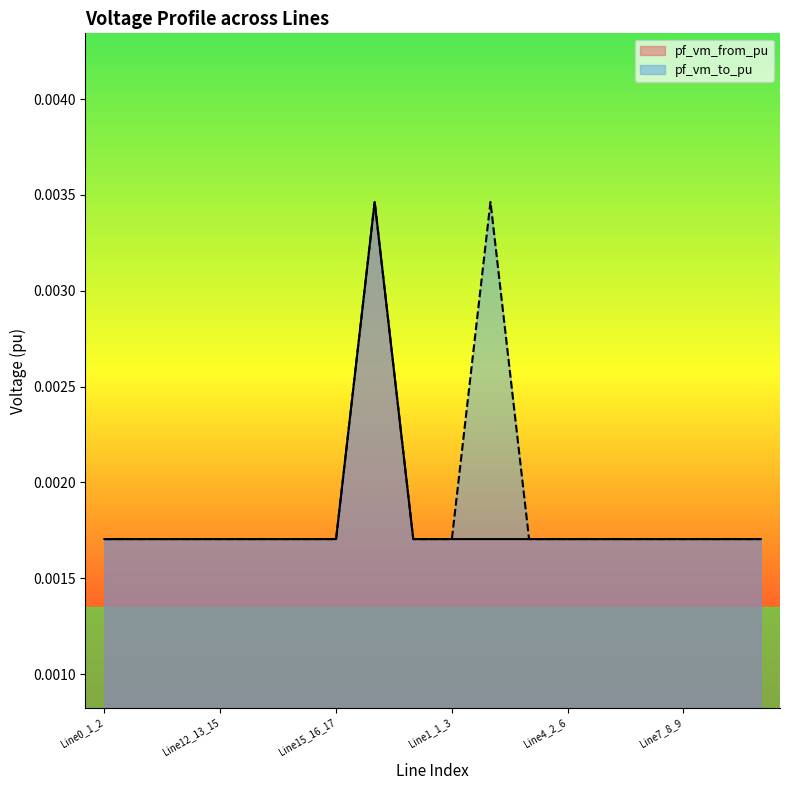

List the series in order of their peak value, highest first.

pf_vm_to_pu, pf_vm_from_pu